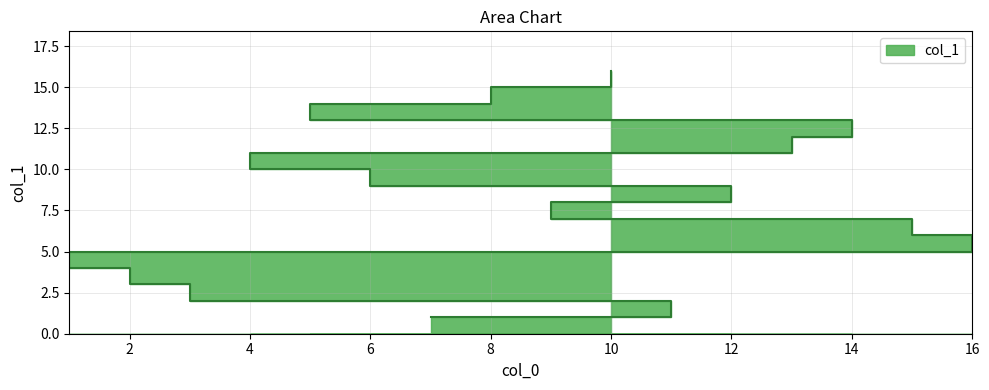

Where is the data nearest to the value 8?

9